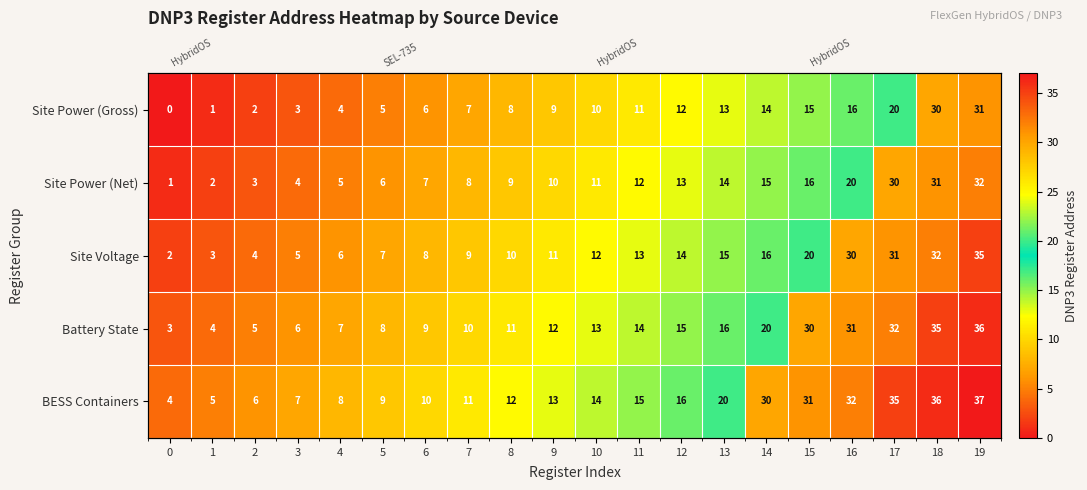

Which series has the widest spread of values?

Site Voltage